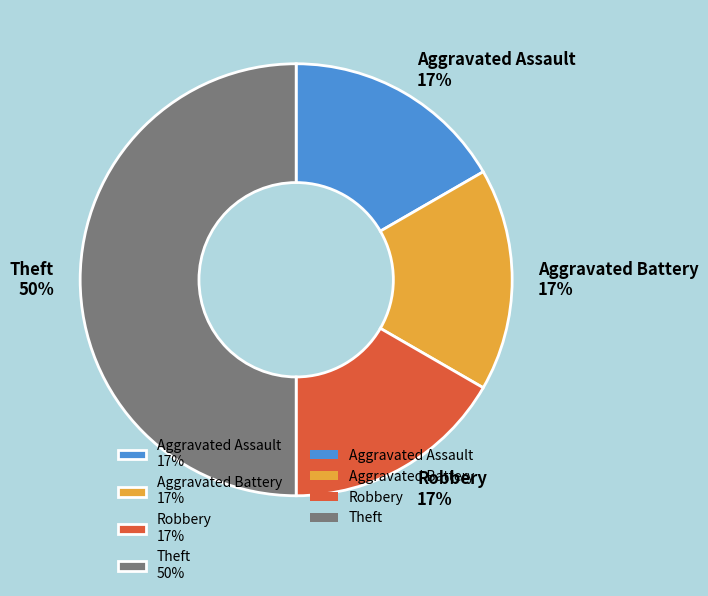

Is it true that Aggravated Battery is 17% of the pie?

True